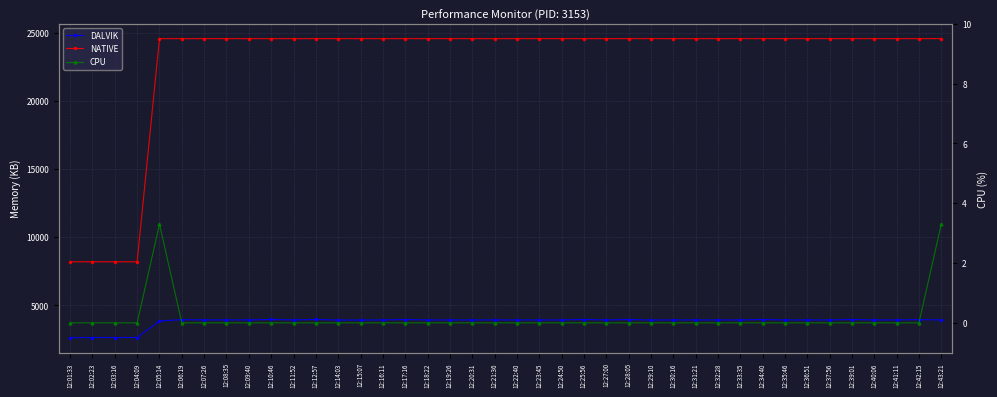

At how many categories does at least one series exceed 24294?

36